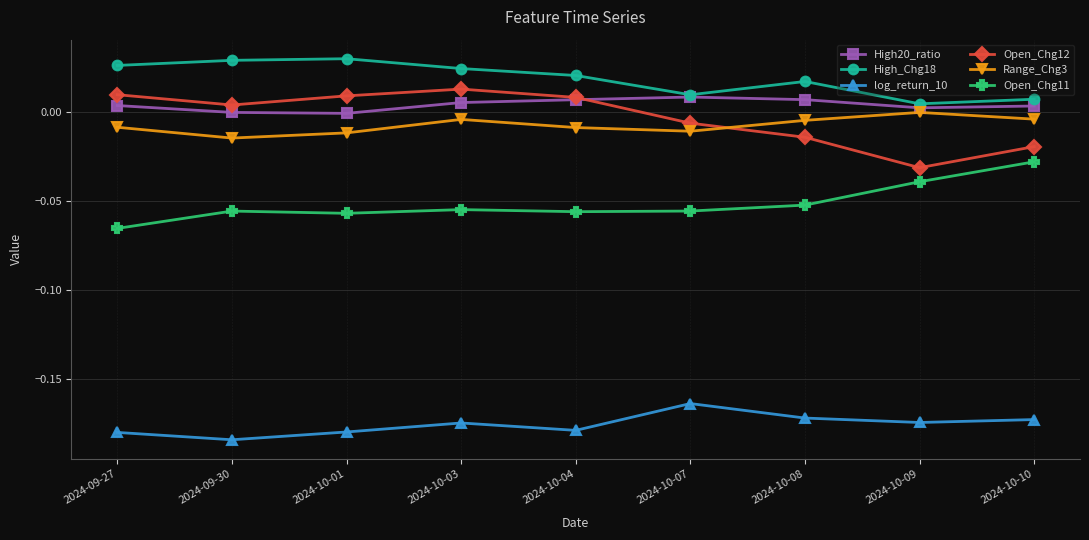

Is the value of log_return_10 at 2024-10-08 greater than the value of Range_Chg3 at 2024-10-04?

No